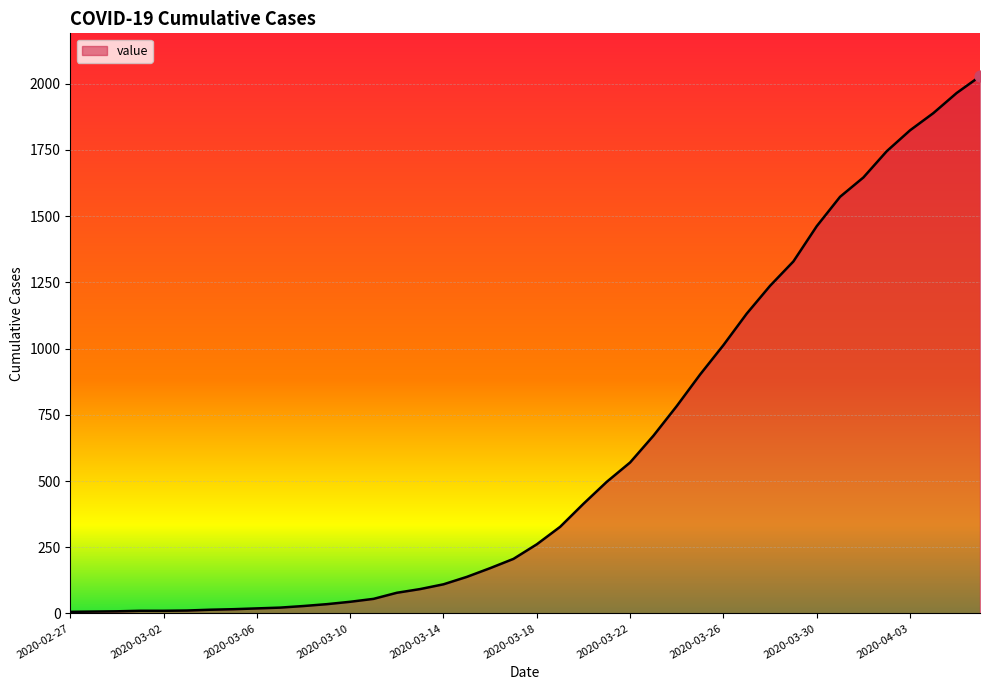

What is the maximum value shown in the chart?

2028